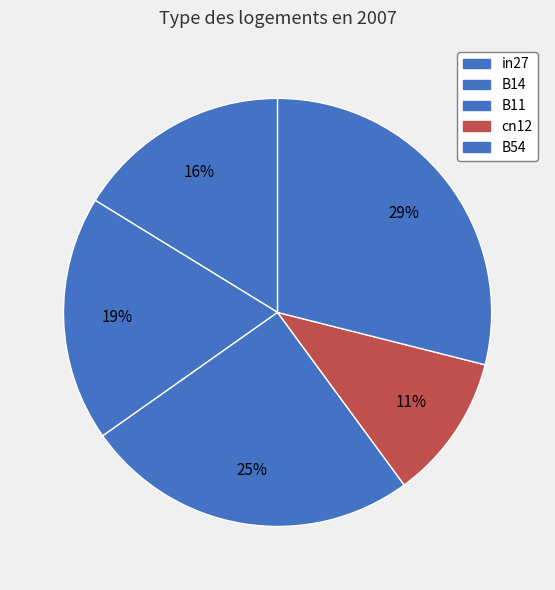

Count the number of slices in the pie.

5